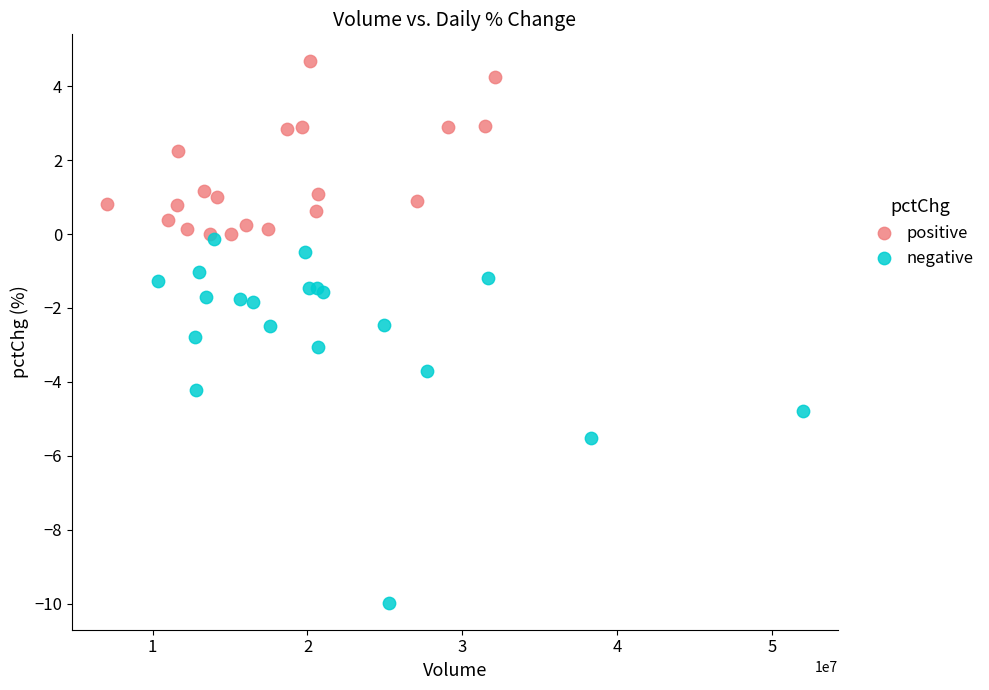

What are all the series names shown in the legend?

positive, negative